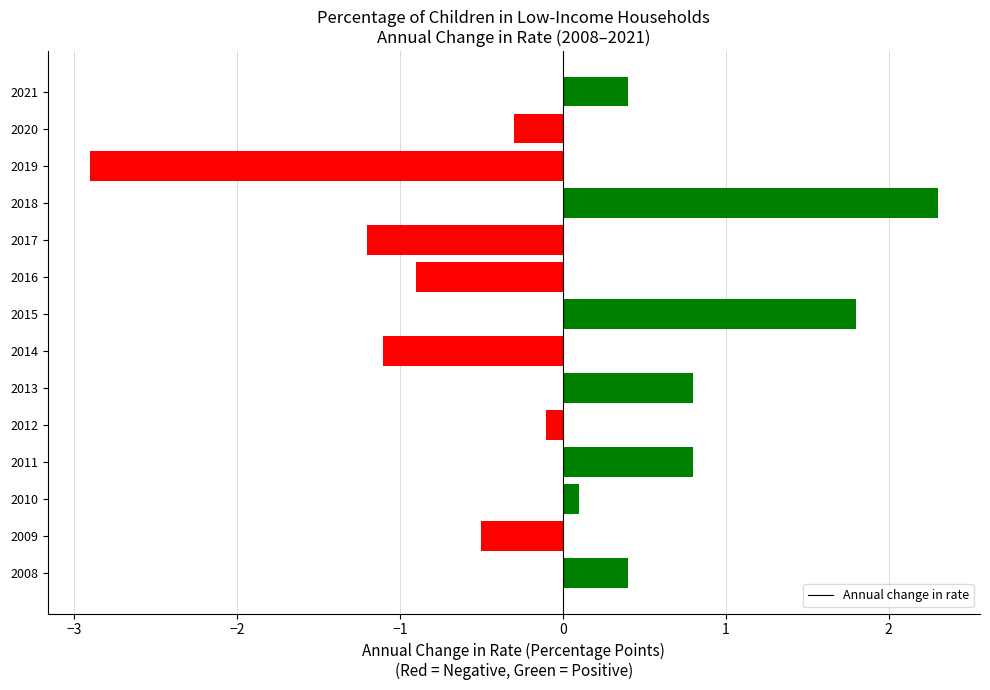

What is the approximate value at 2019?

-2.9